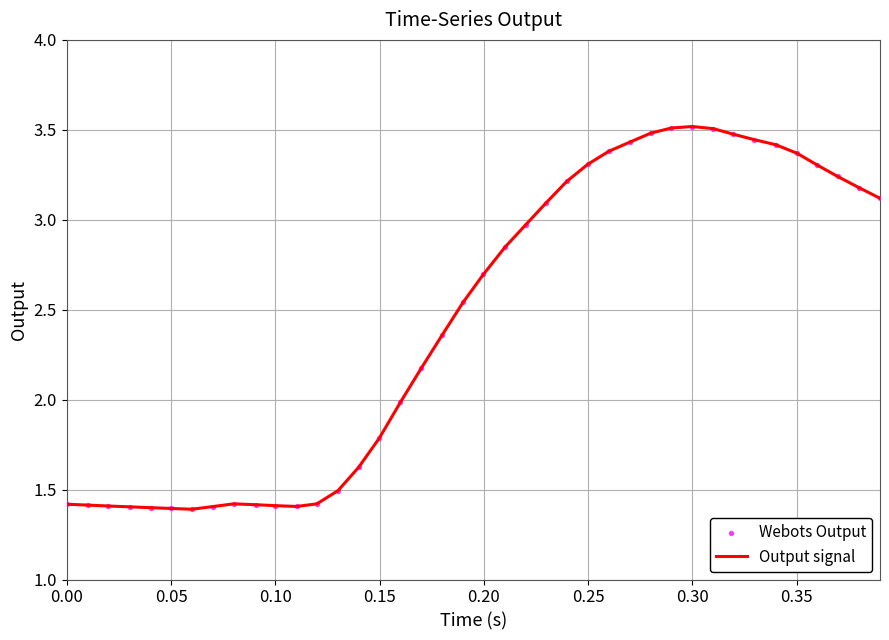

What is the difference between the maximum and minimum values?

2.1